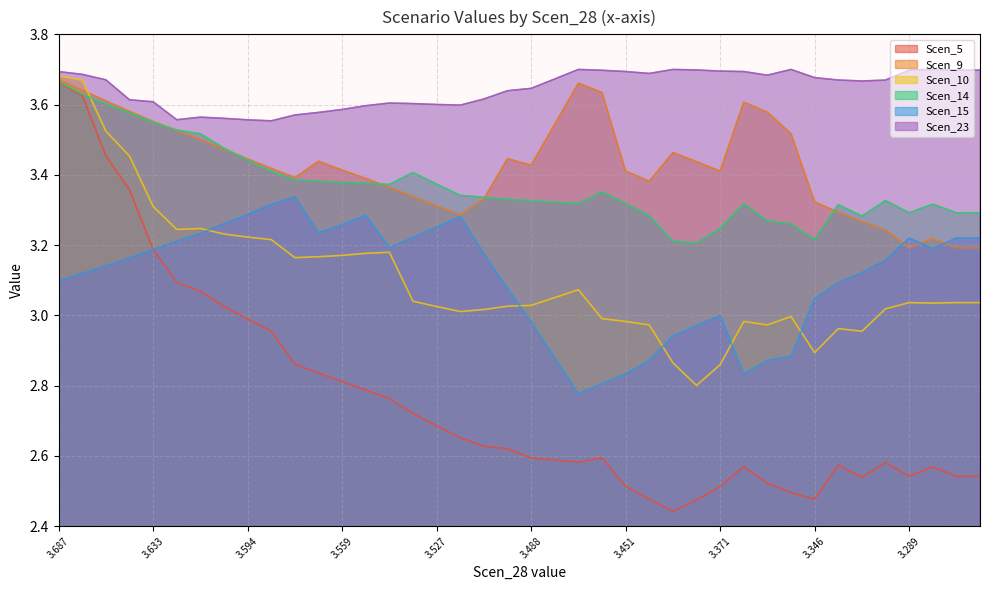

At which category does Scen_10 reach its first local valley?

3.6243148128367815